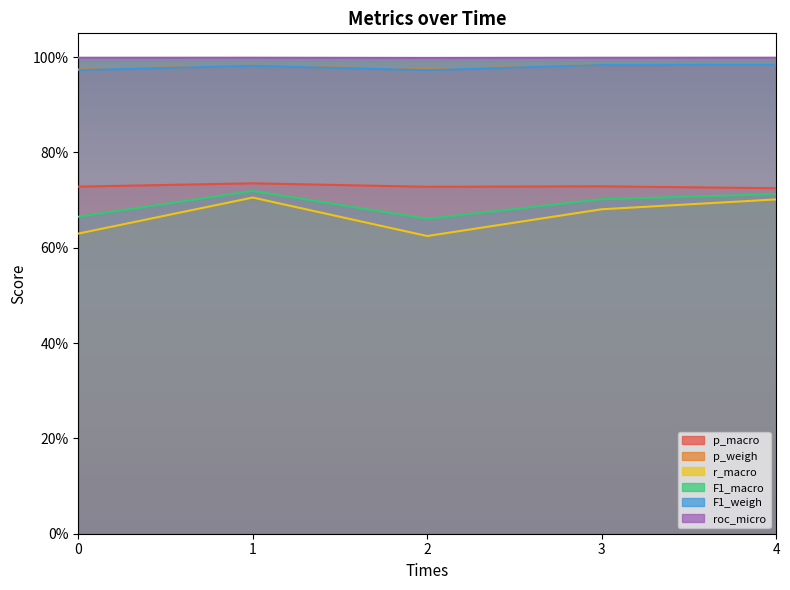

True or false: F1_macro has a value of 0.7 at 3.

True